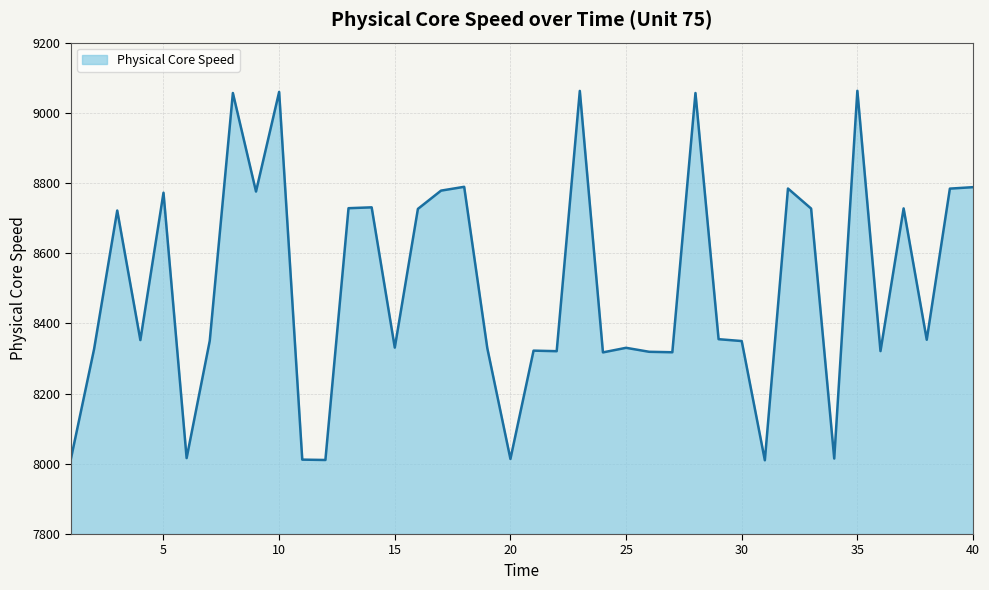

What is the difference between the second highest and minimum values?

1052.3